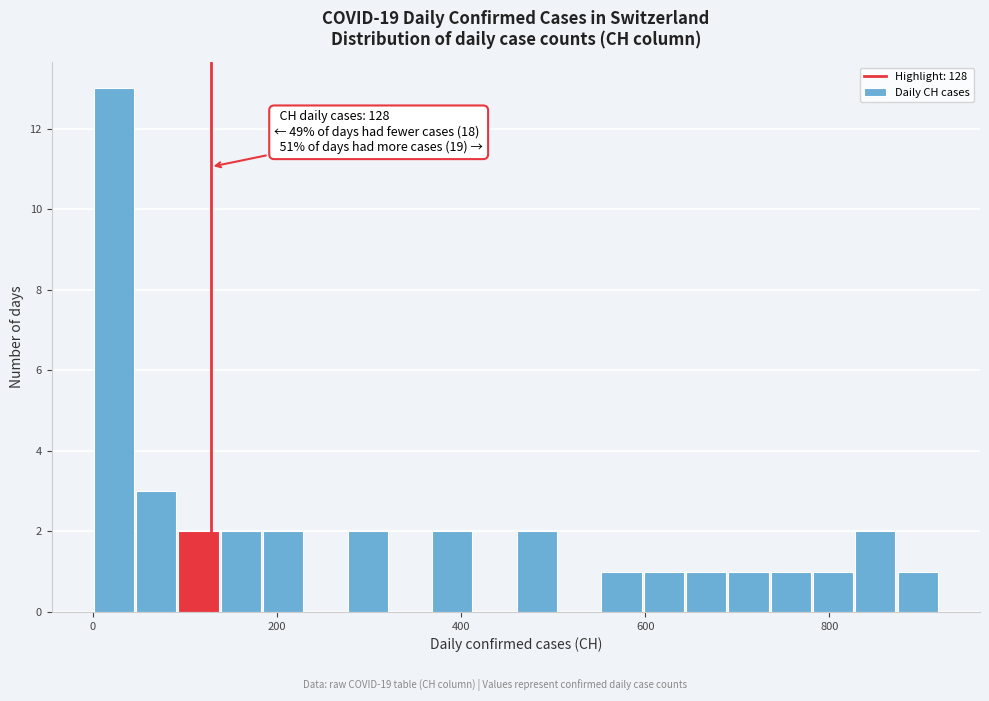

Around what value on the x-axis is the tallest bar? Give the approximate position of its centre, as read against the axis.

20